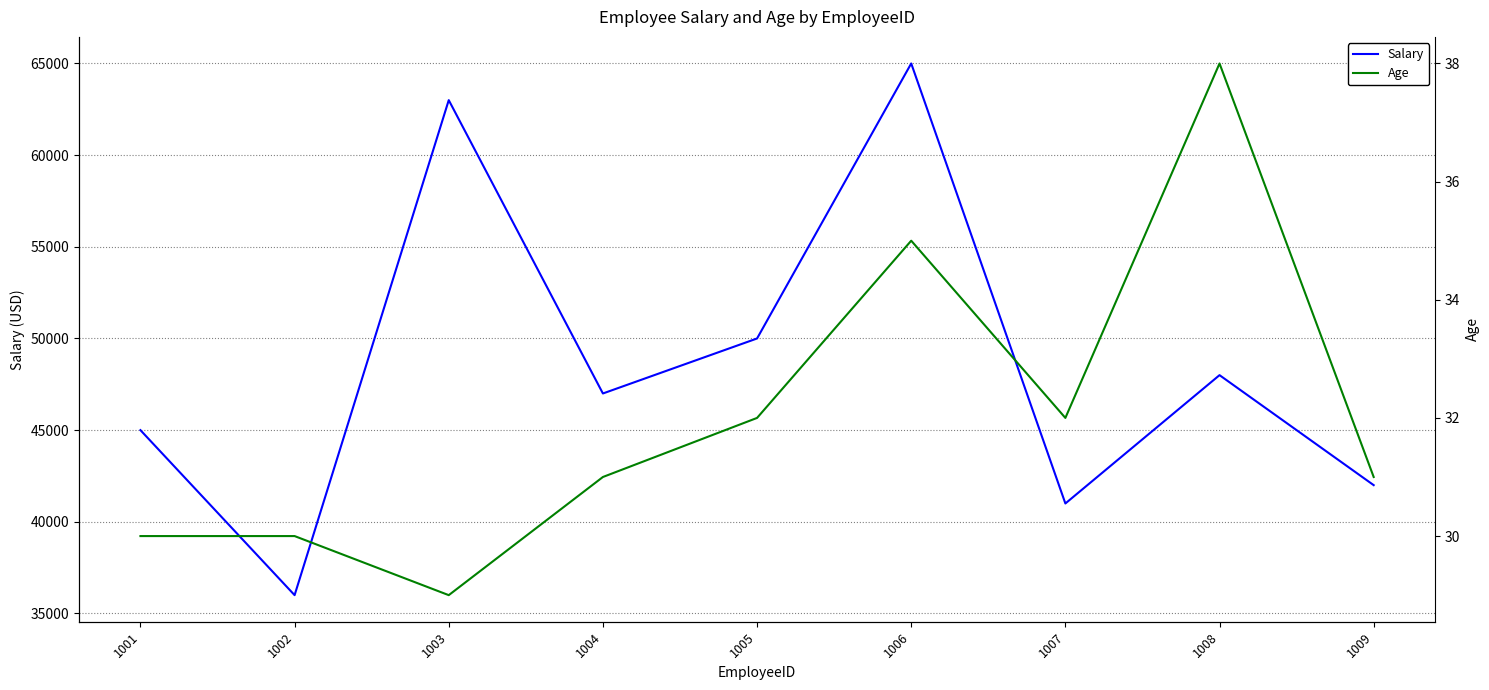

What is the smallest value displayed?

29